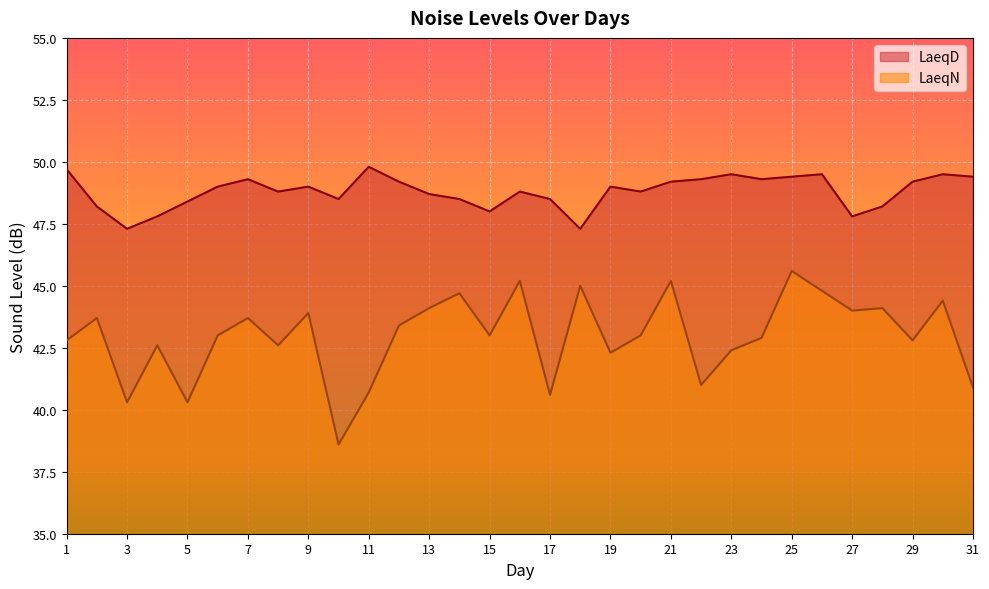

How many lines are shown in the chart?

2